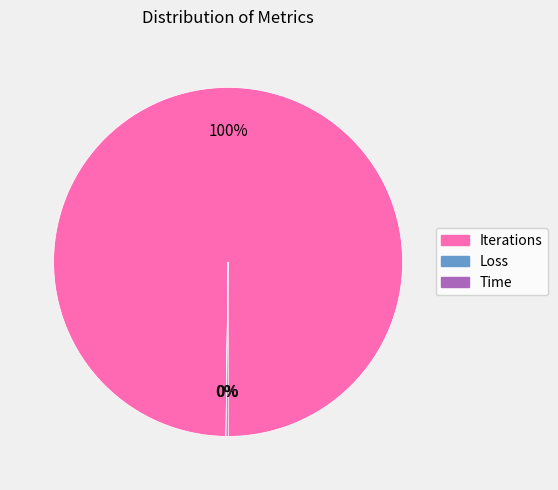

Is it true that Iterations is 86% of the pie?

False